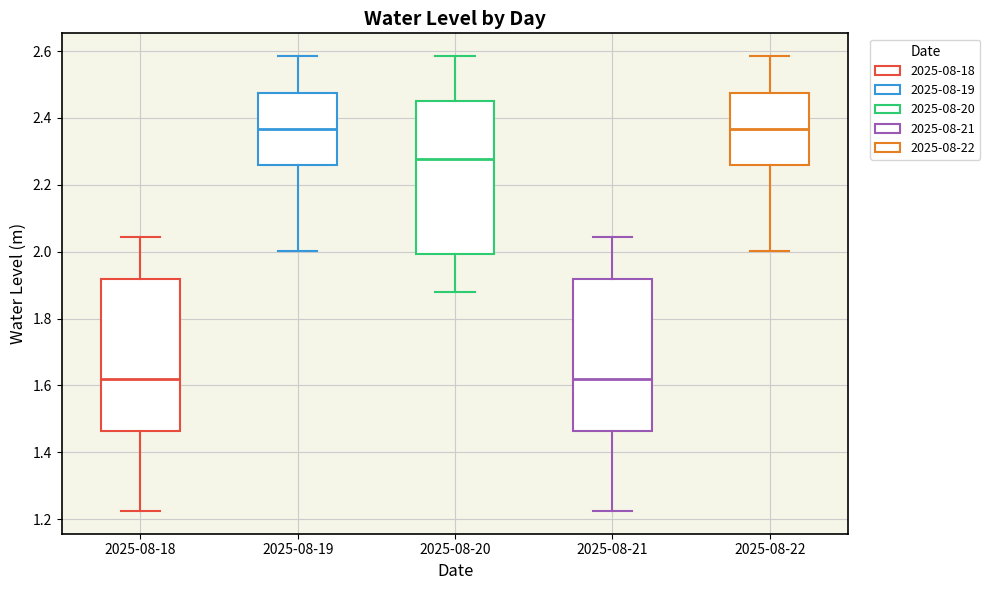

Reading left to right, read every box against the y-axis: the position of its median line, the range the box covers, and the ends of its whiskers. The values are not printed on the chart, so give them approximately, as read against the axis.

2025-08-18: median 1.62, box 1.46 to 1.92, whiskers 1.22 to 2.04
2025-08-19: median 2.36, box 2.26 to 2.48, whiskers 2.00 to 2.58
2025-08-20: median 2.28, box 2.00 to 2.44, whiskers 1.88 to 2.58
2025-08-21: median 1.62, box 1.46 to 1.92, whiskers 1.22 to 2.04
2025-08-22: median 2.36, box 2.26 to 2.48, whiskers 2.00 to 2.58